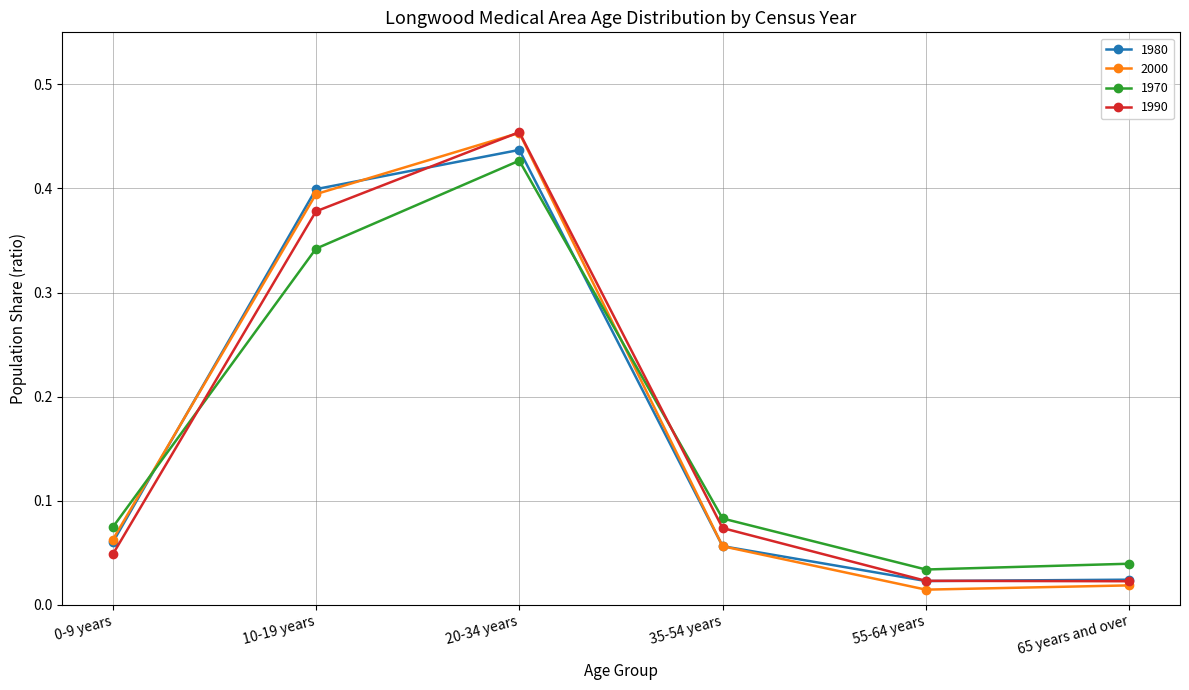

Is the value of 1970 at 55-64 years greater than the value of 1980 at 0-9 years?

No